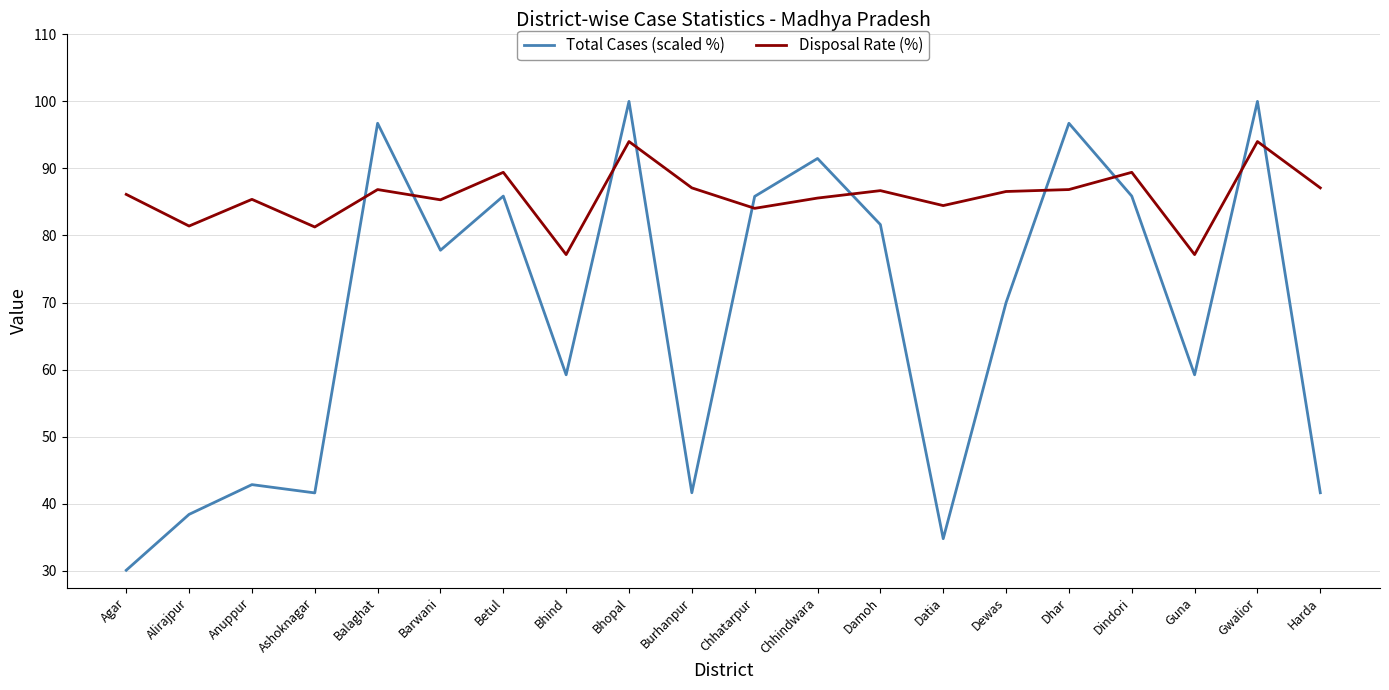

What is the spread (max minus min) of values at Barwani?

7.5